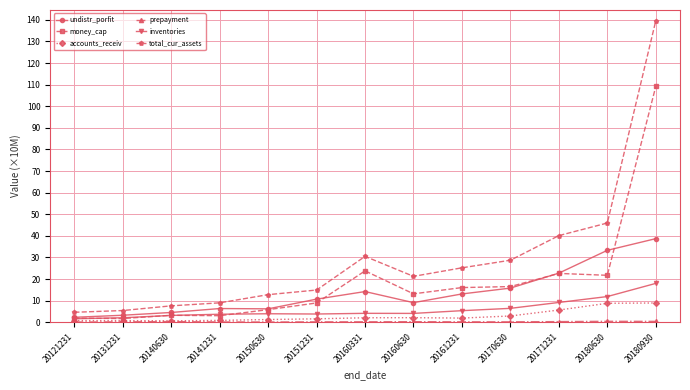

How many lines are shown in the chart?

6